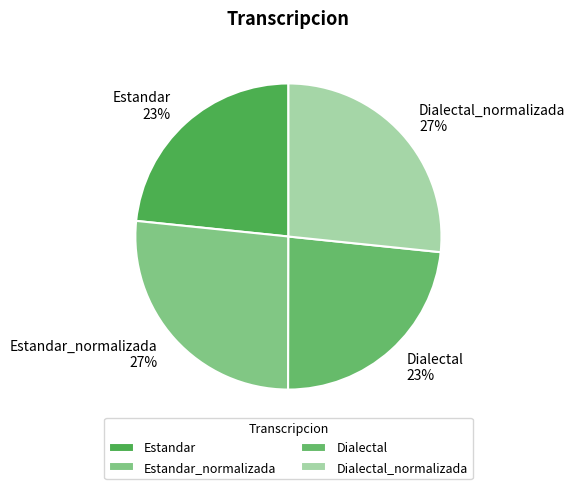

Does any single category account for the majority?

No